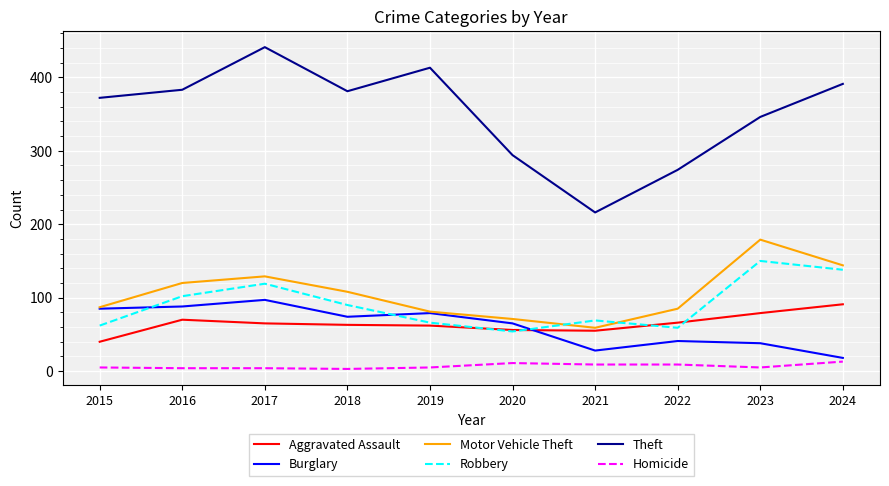

What is the difference between the second highest and minimum values in the Aggravated Assault series?

39